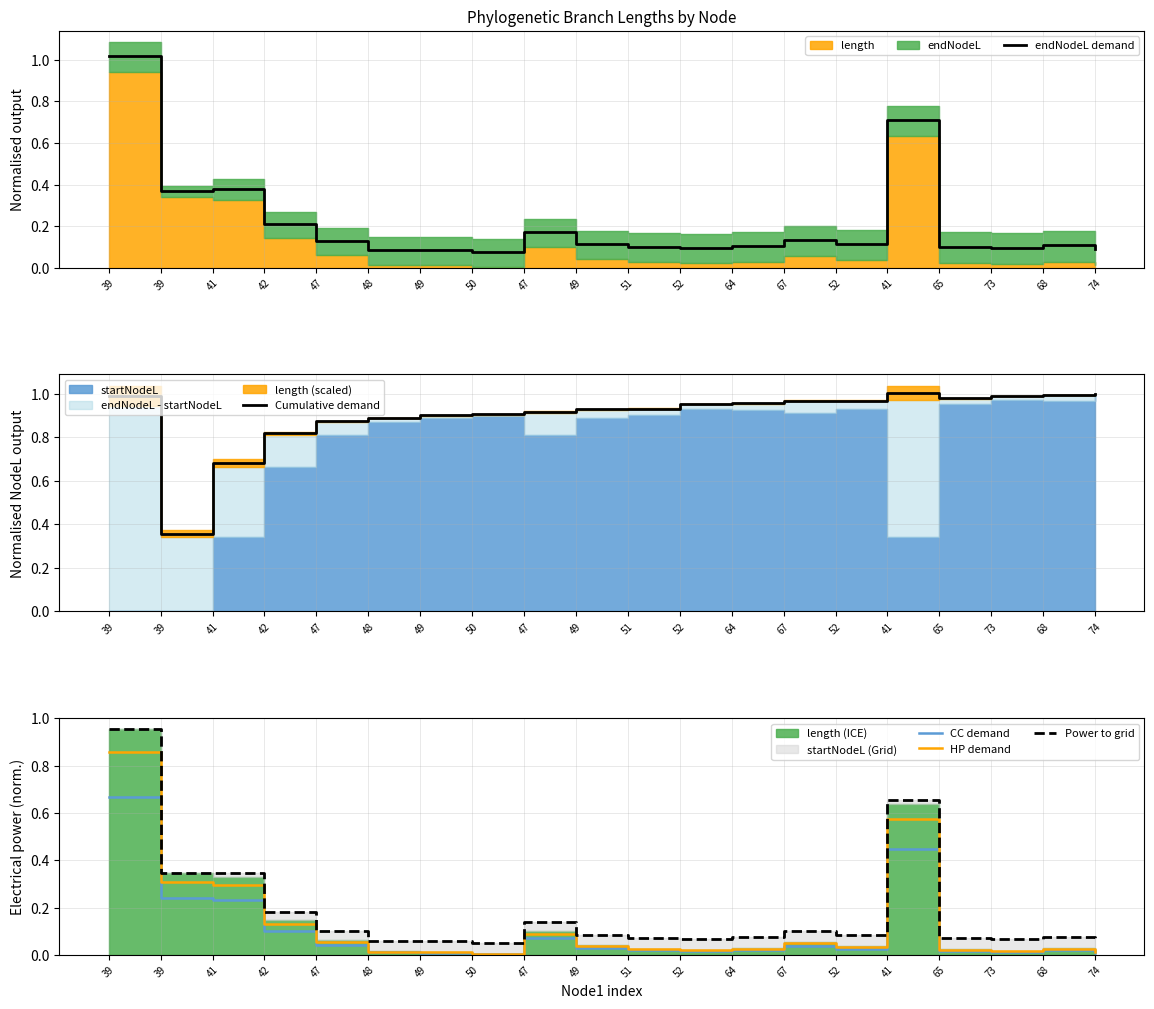

At which category is the sum across all series the highest?

39